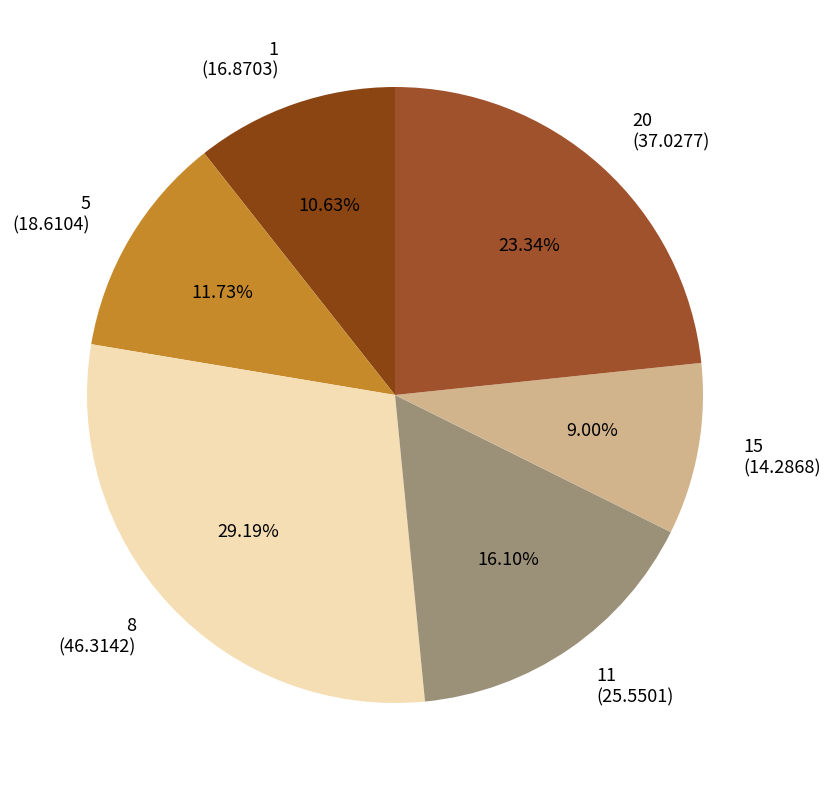

Count the number of slices in the pie.

6